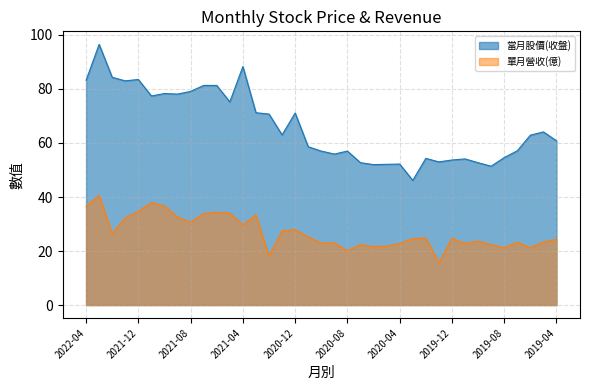

Rank the series at 2021-12 from lowest to highest value.

單月營收(億), 當月股價(收盤)